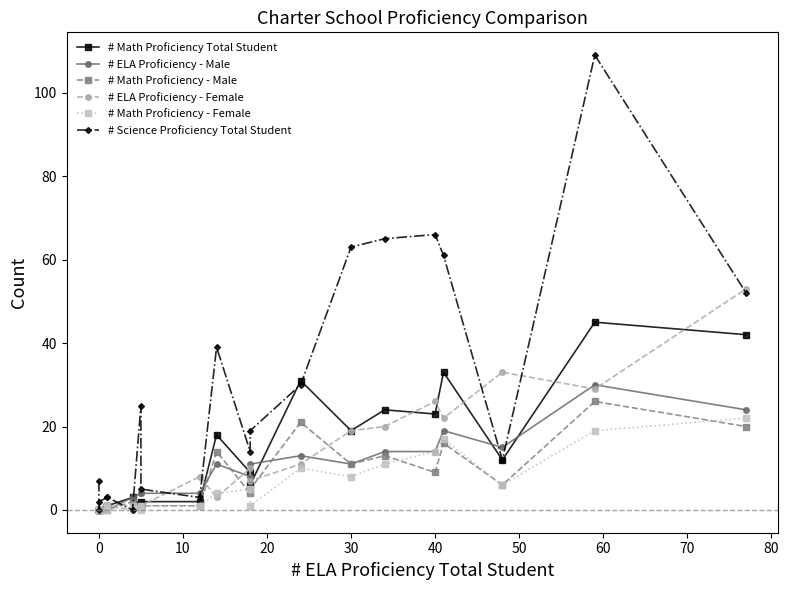

Which series ends up on top after the final intersection of # Math Proficiency Total Student and # ELA Proficiency - Female?

# ELA Proficiency - Female